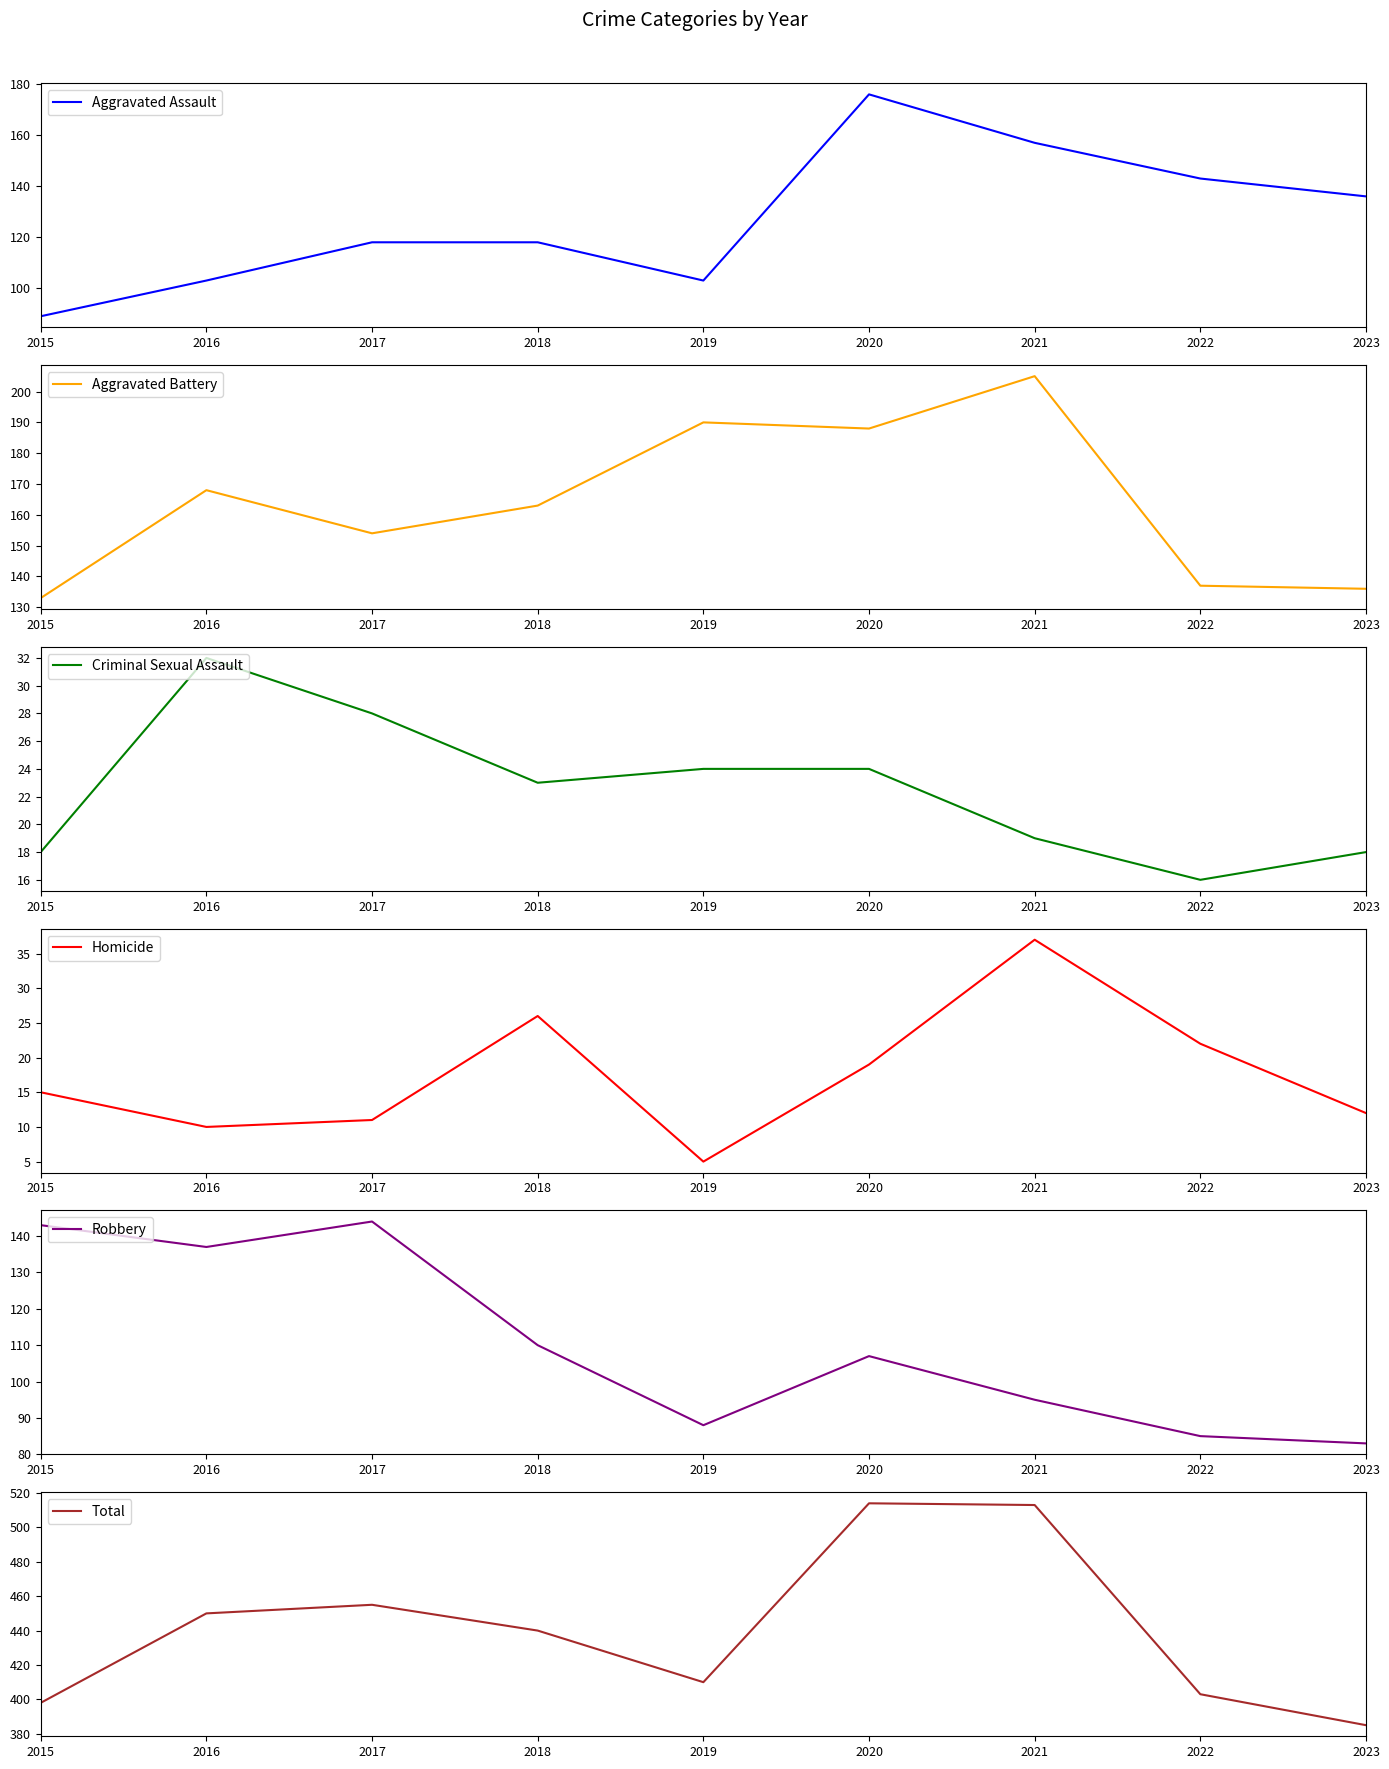

Between 2021 and 2022, which series saw the biggest shift?

Total